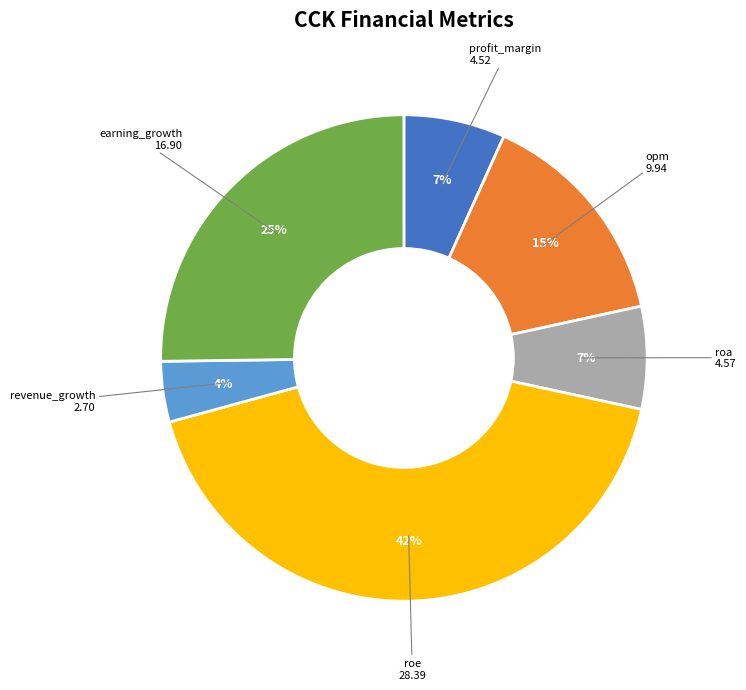

How many slices are in this pie chart?

6